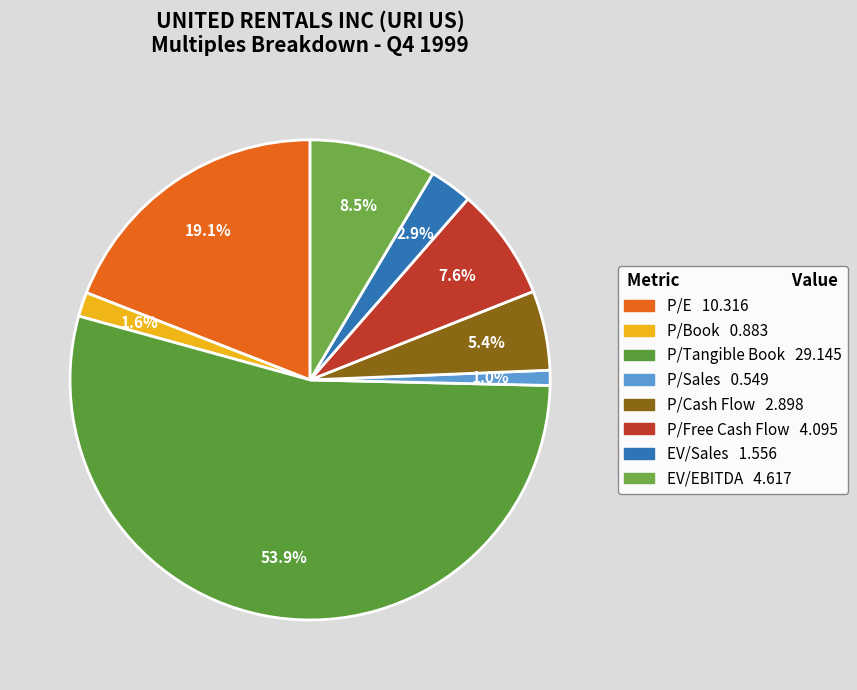

To the nearest percent, what is the difference between the P/Cash Flow and P/Tangible Book slice percentages?

49%